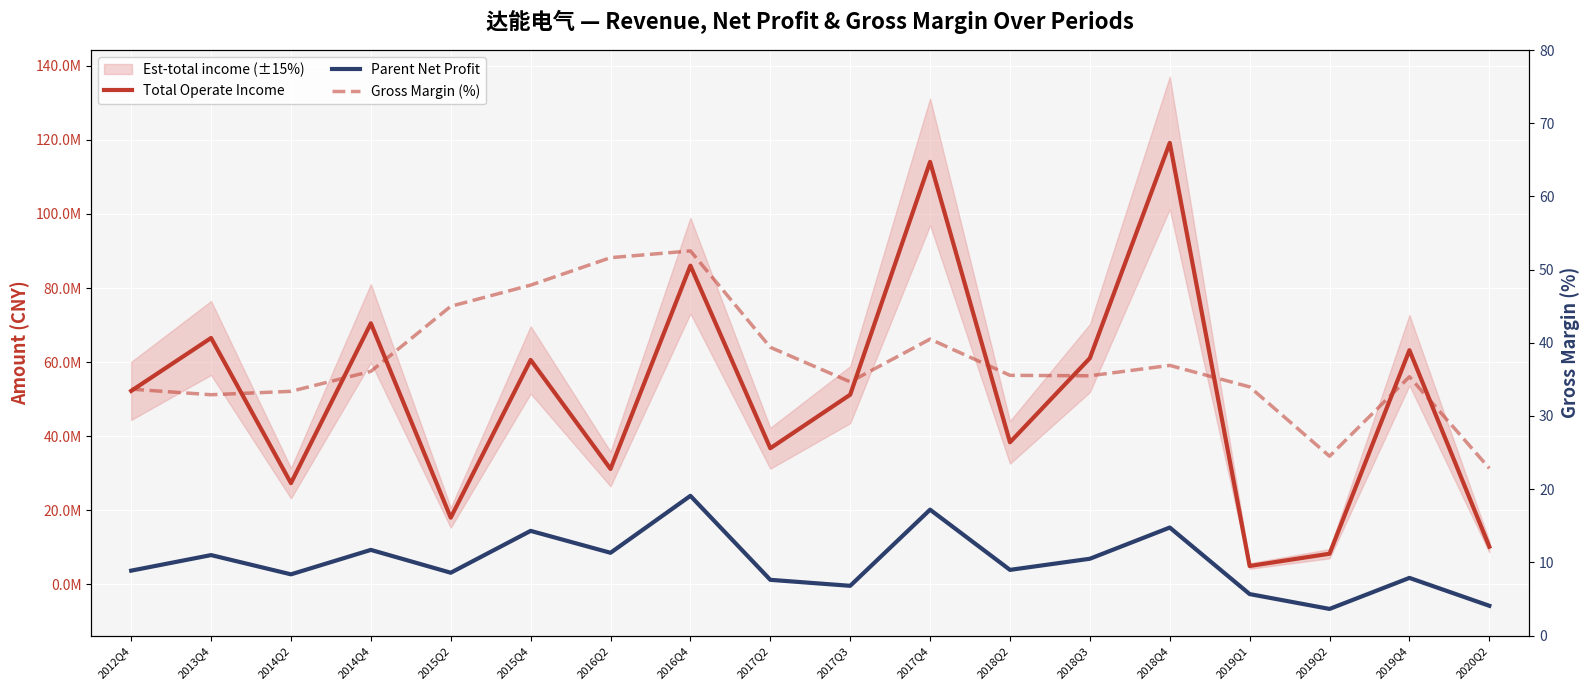

How many data points in Total Operate Income are above 52238727?

9